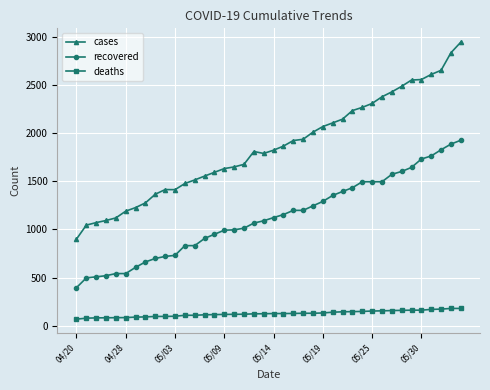

True or false: recovered and deaths cross at least once.

False